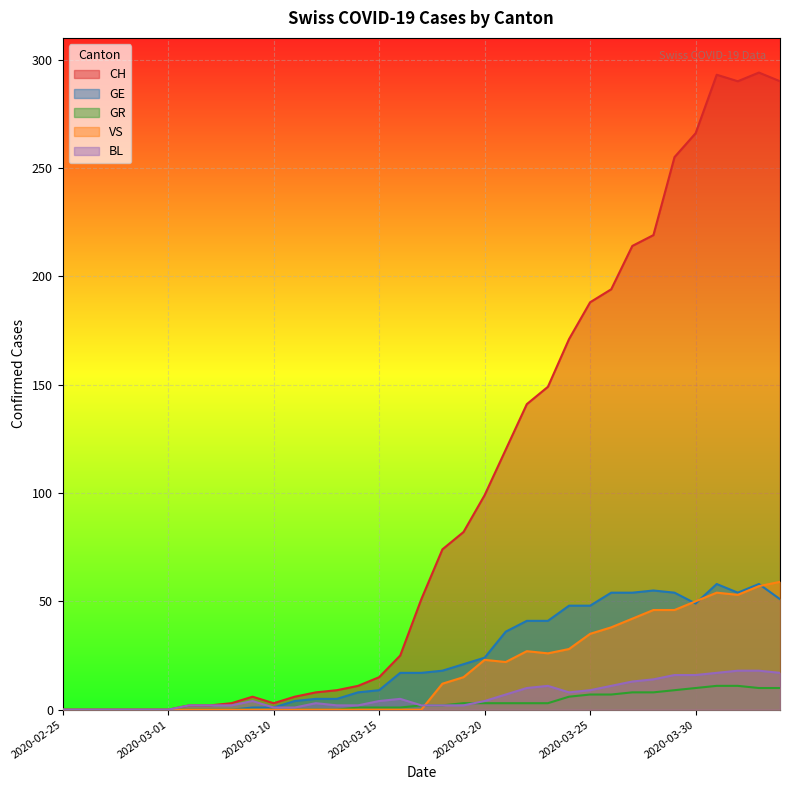

Which has a higher value, 2020-03-26 or 2020-03-06?

2020-03-26